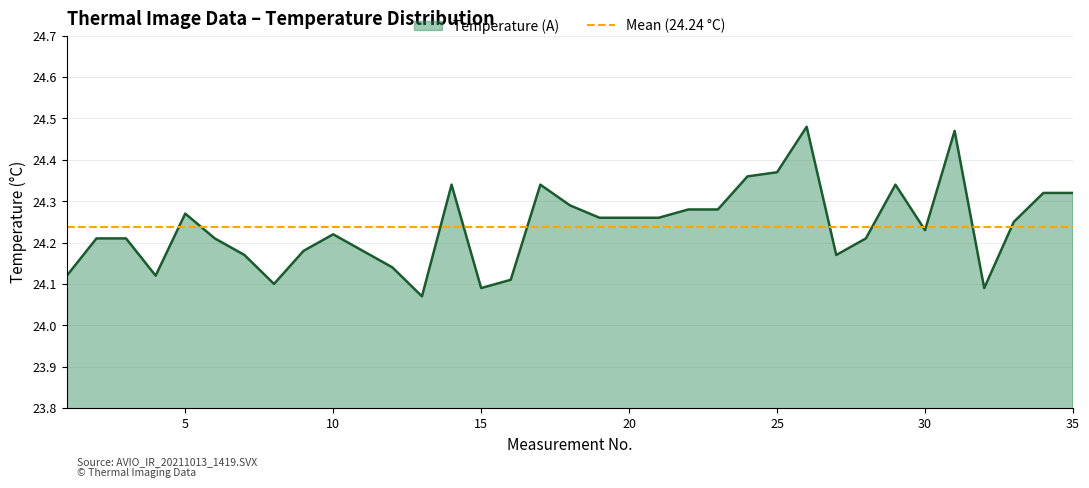

Approximately how many times larger is the value at 9 compared to 35?

1.0